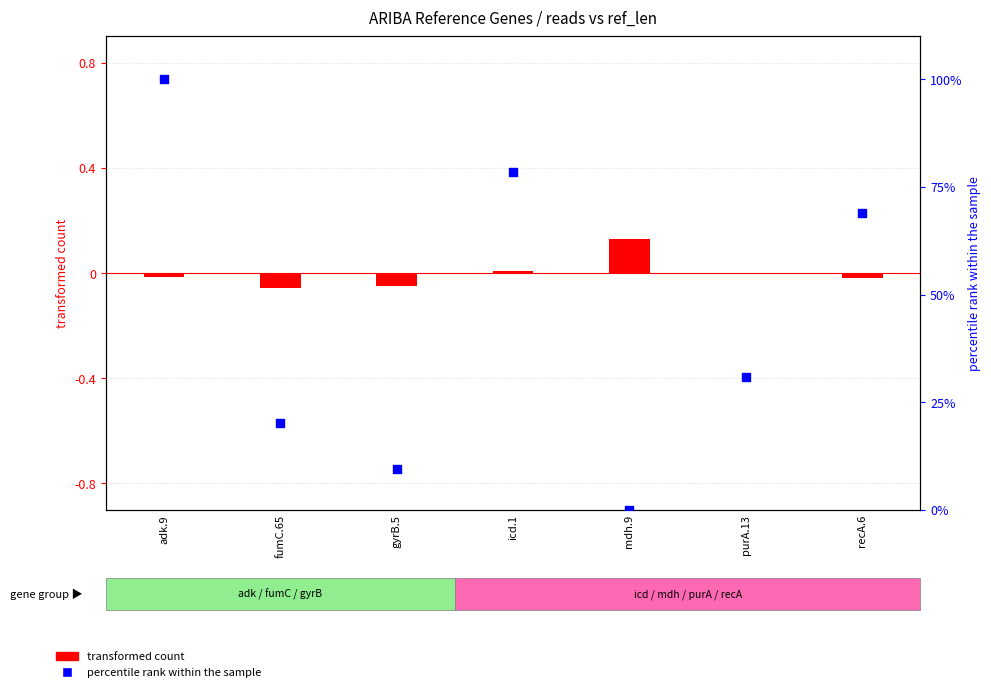

Is the value of percentile rank within the sample at mdh.9 greater than the value of transformed count at mdh.9?

No